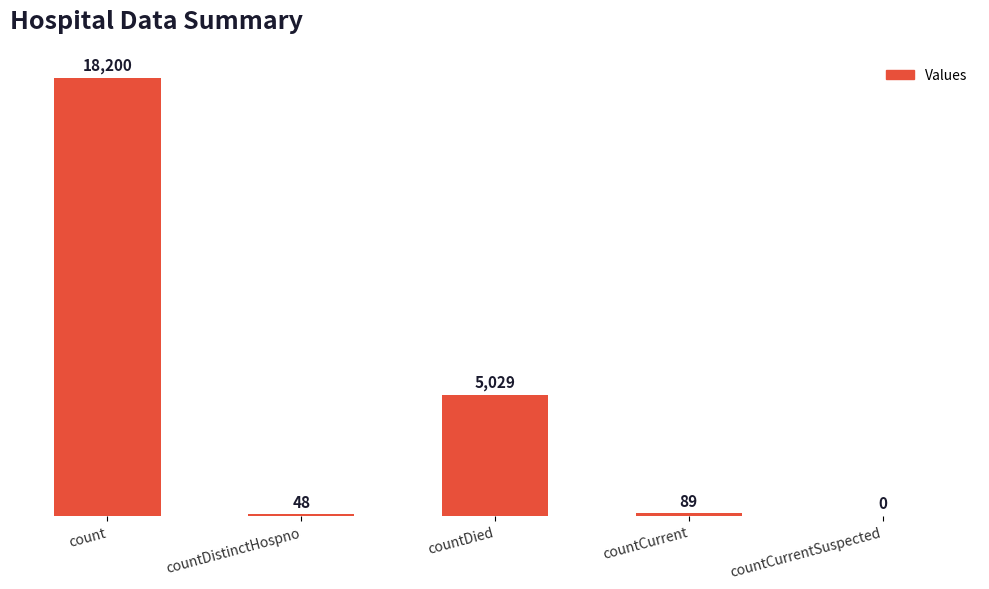

What is the greatest value displayed?

18200